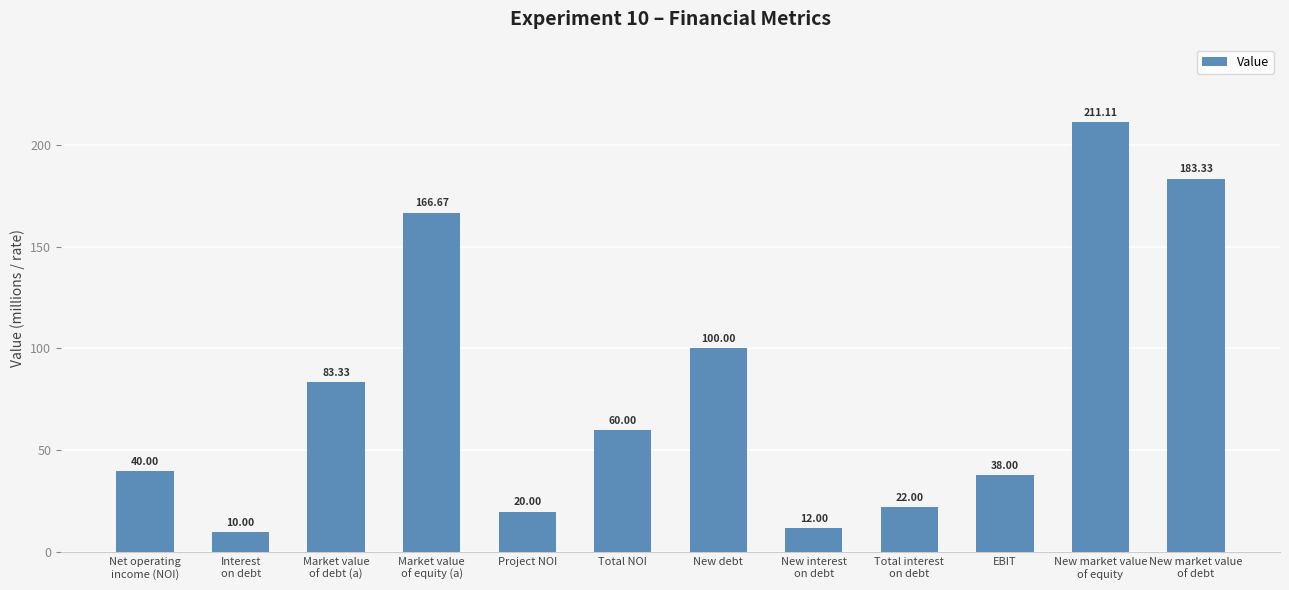

What is the change in value from Project NOI to New market value
of debt?

+163.3